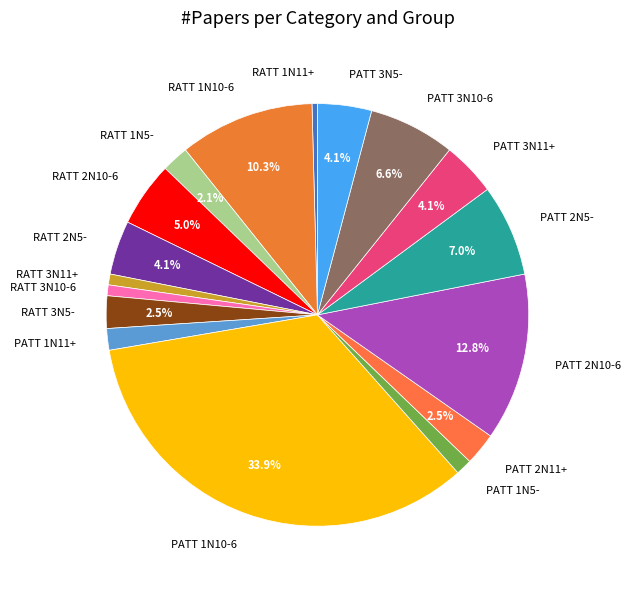

To the nearest percent, what is the combined percentage of RATT 2N10-6 and PATT 2N5-?

12%